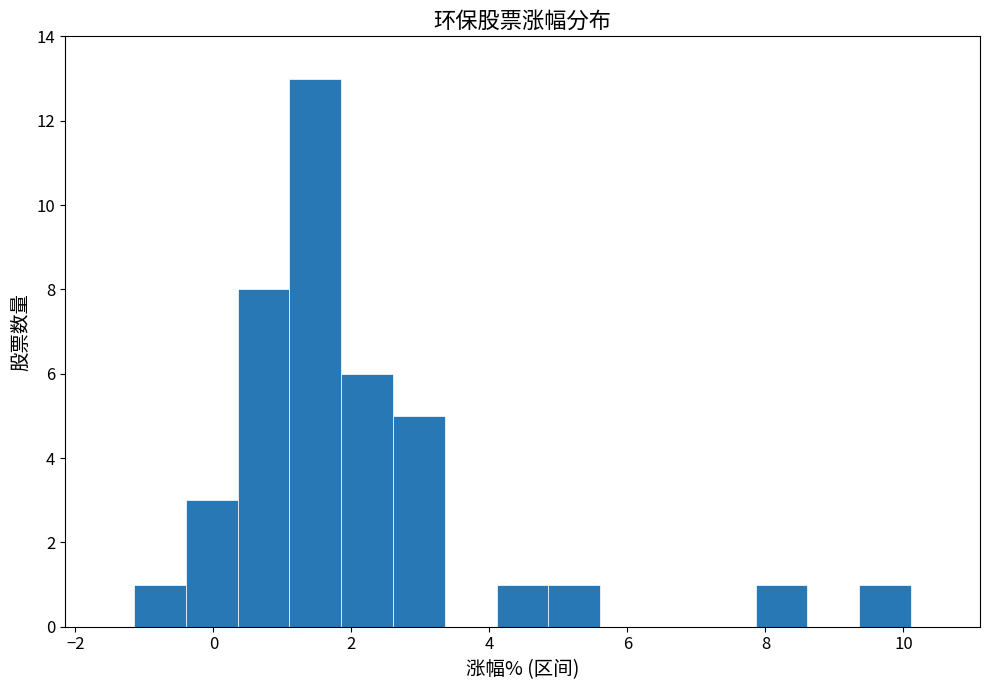

Around what value on the x-axis is the tallest bar? Give the approximate position of its centre, as read against the axis.

1.4